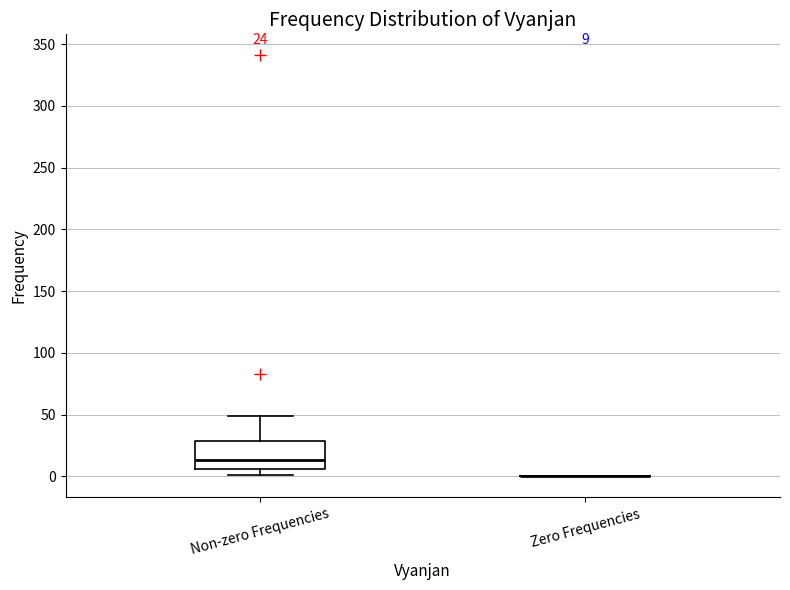

Which box is the tallest, from its lower edge to its upper edge?

Non-zero Frequencies